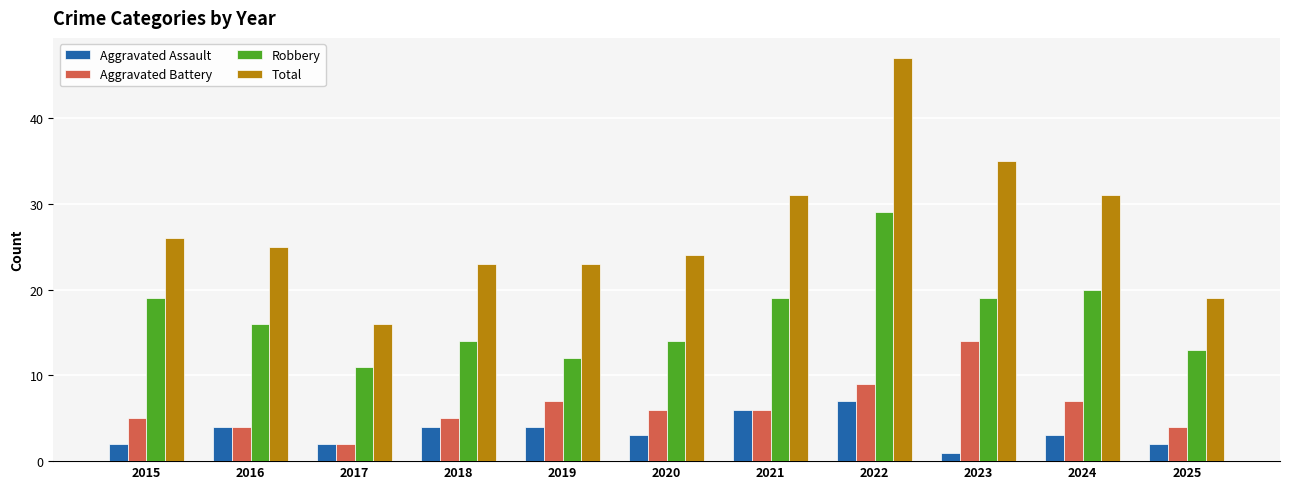

What is the total value across all series at 2024?

61